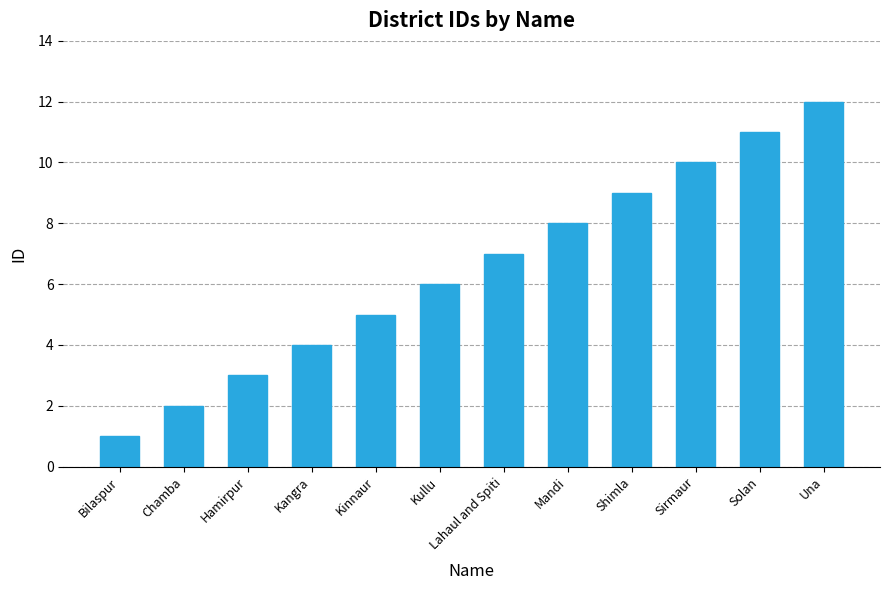

What is the difference between the second highest and second lowest values?

9